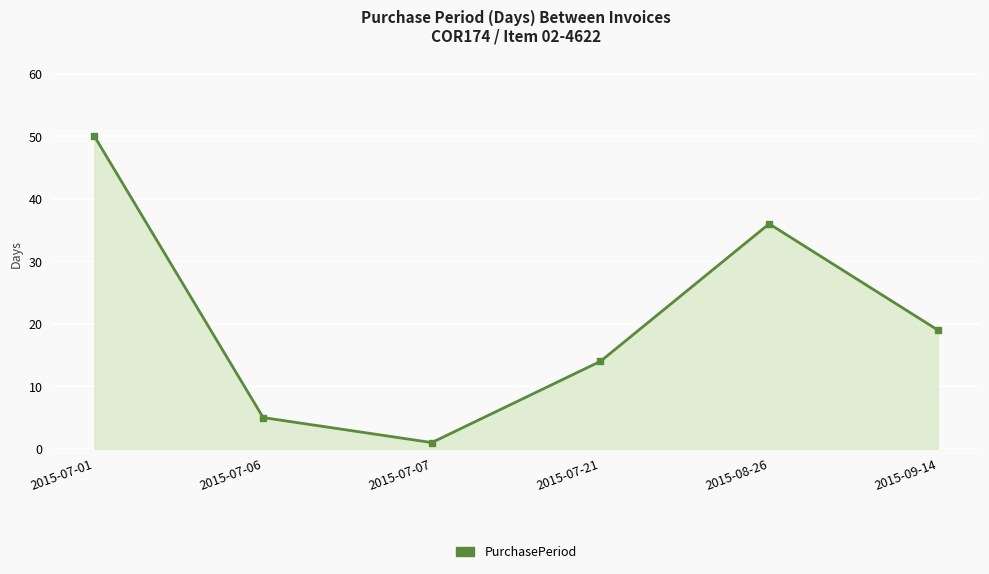

At which label is the value closest to 25?

2015-09-14